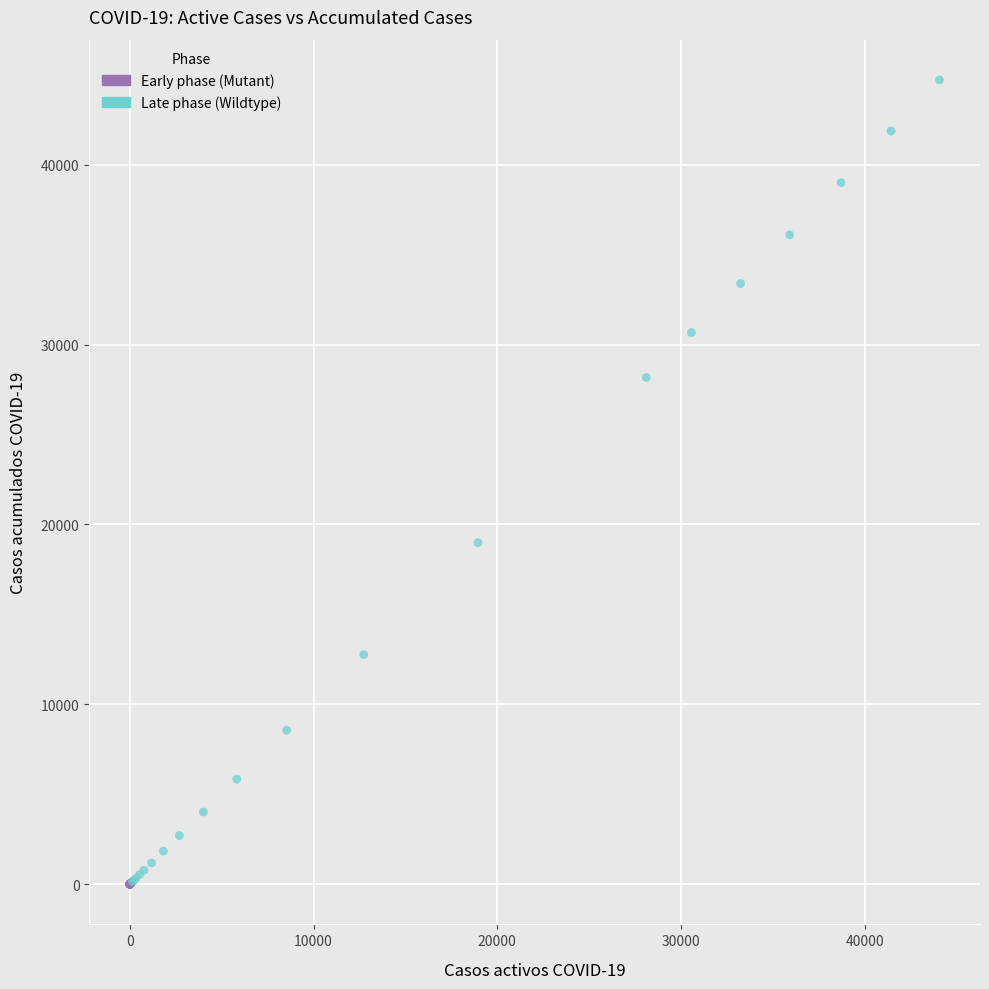

Which series has the largest Y range (max minus min)?

Late phase (Wildtype)